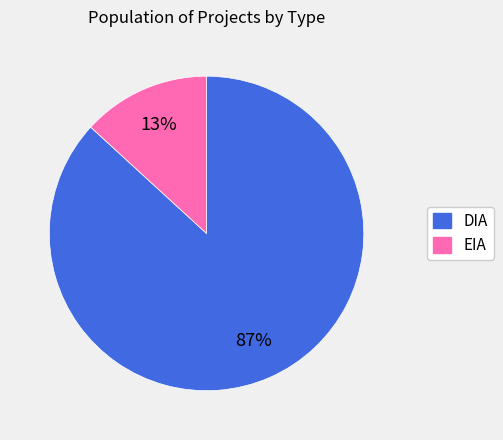

Which slice is the smallest?

EIA